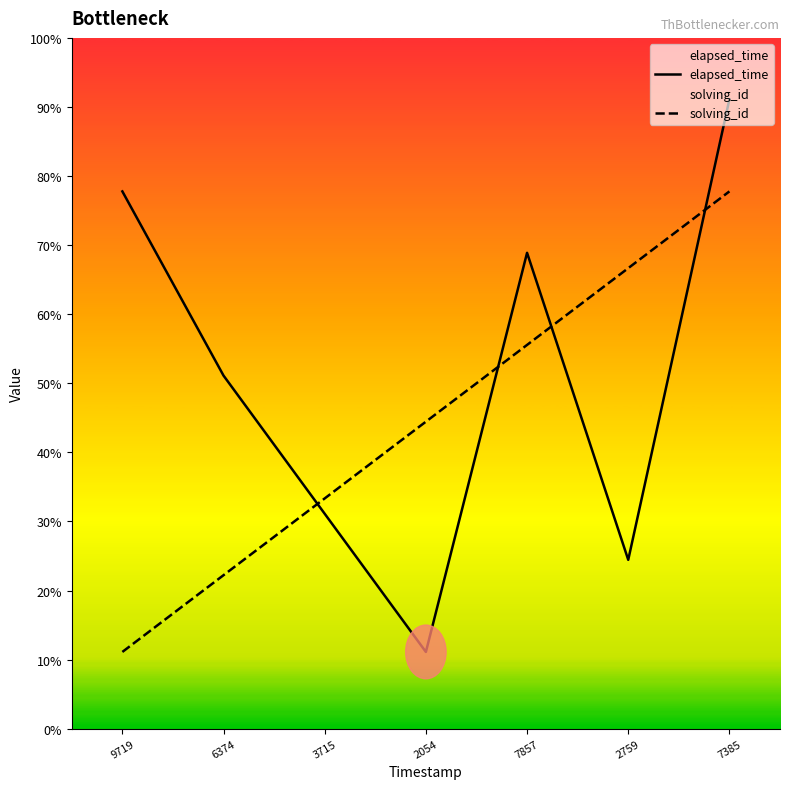

At which category does elapsed_time reach its first local valley?

2054